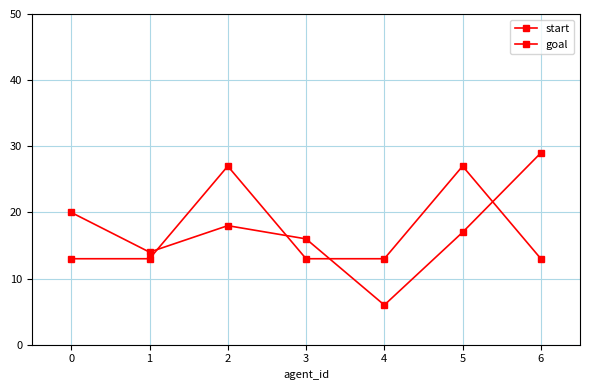

How many times do start and goal cross each other?

4